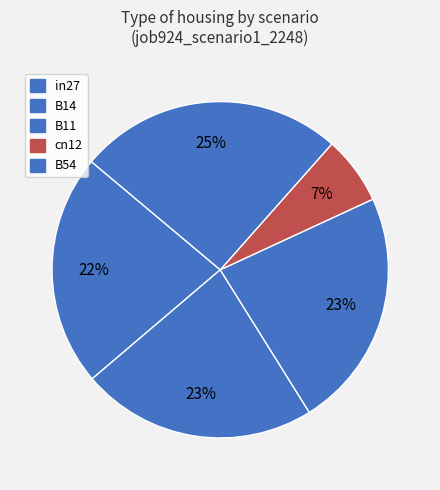

How many slices are in this pie chart?

5